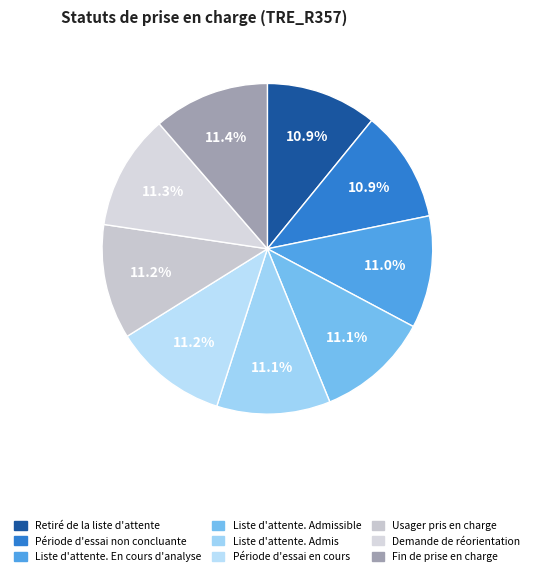

Is it true that Demande de réorientation is 11% of the pie?

True